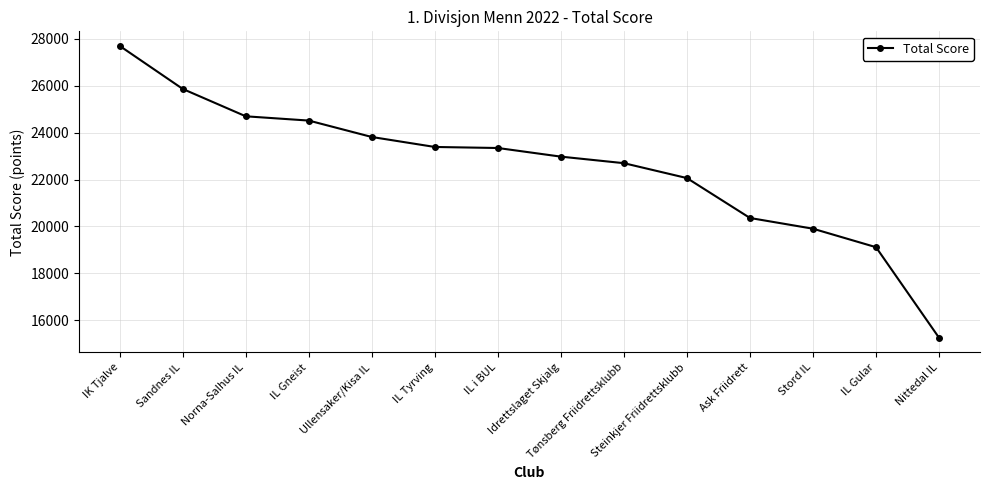

What is the minimum value shown in the chart?

15255